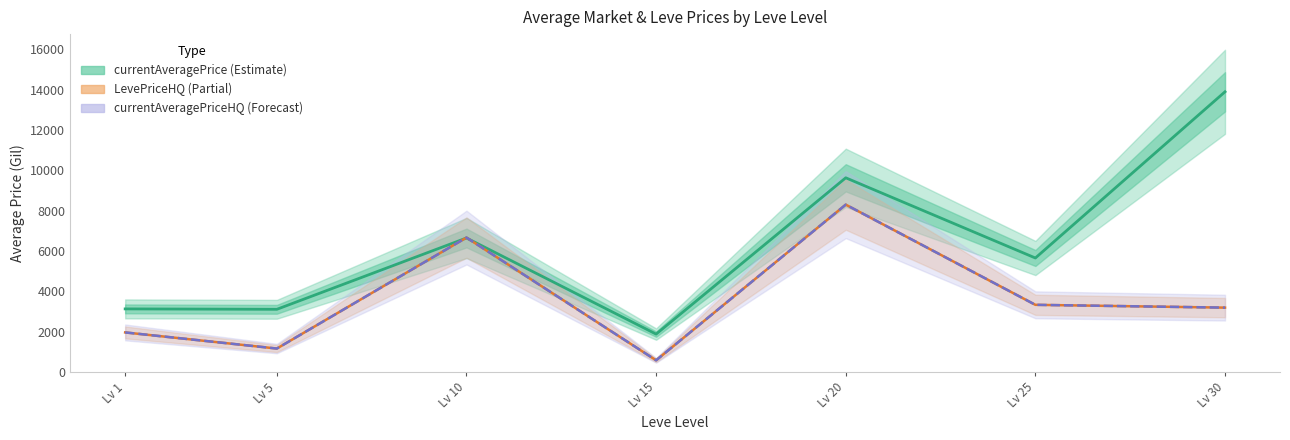

What are all the series names shown in the legend?

currentAveragePrice, LevePriceHQ, currentAveragePriceHQ